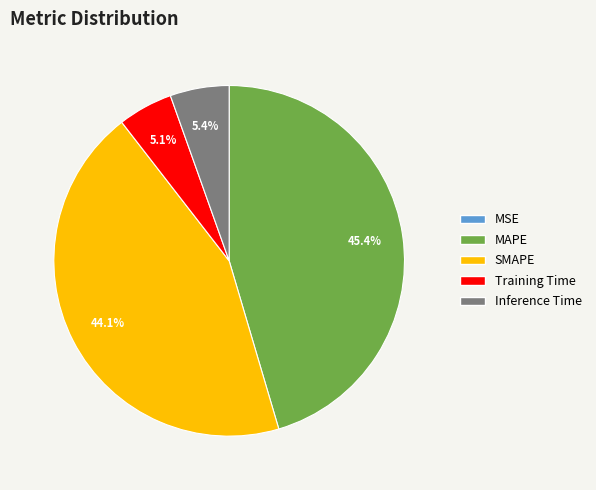

Which slice is the largest?

MAPE